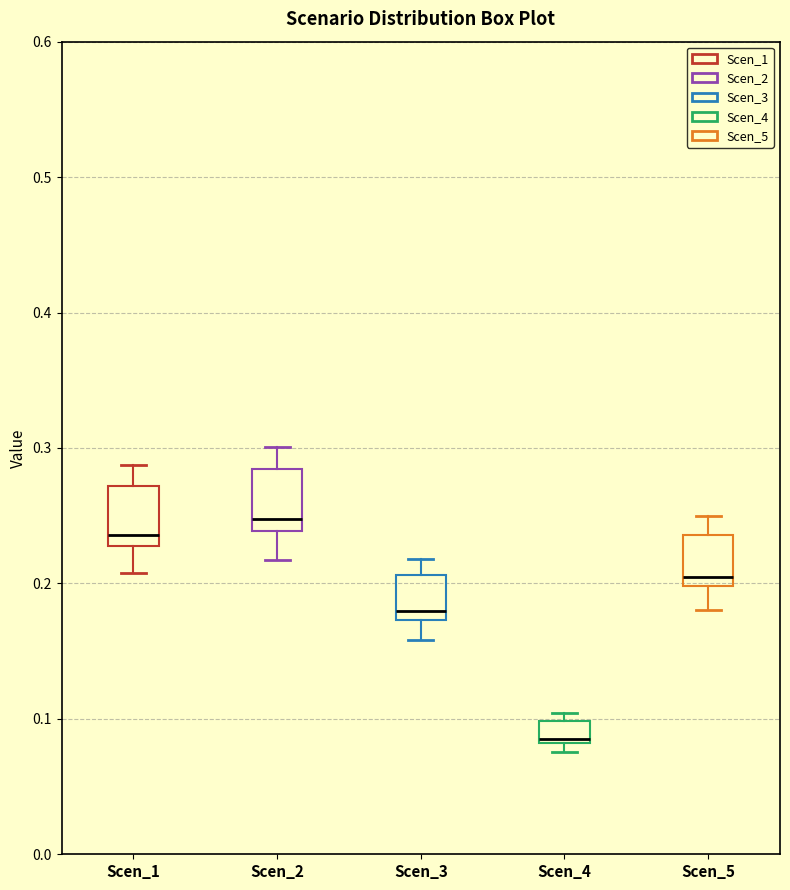

Reading left to right, read every box against the y-axis: the position of its median line, the range the box covers, and the ends of its whiskers. The values are not printed on the chart, so give them approximately, as read against the axis.

Scen_1: median 0.24, box 0.23 to 0.27, whiskers 0.21 to 0.29
Scen_2: median 0.25, box 0.24 to 0.28, whiskers 0.22 to 0.30
Scen_3: median 0.18, box 0.17 to 0.21, whiskers 0.16 to 0.22
Scen_4: median 0.09, box 0.08 to 0.10, whiskers 0.08 (just below the box's lower edge) to 0.10 (just above the box's upper edge)
Scen_5: median 0.21, box 0.20 to 0.24, whiskers 0.18 to 0.25